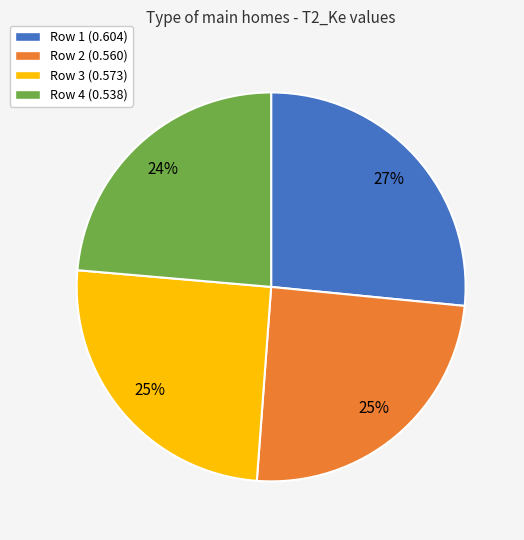

Does any single category account for the majority?

No